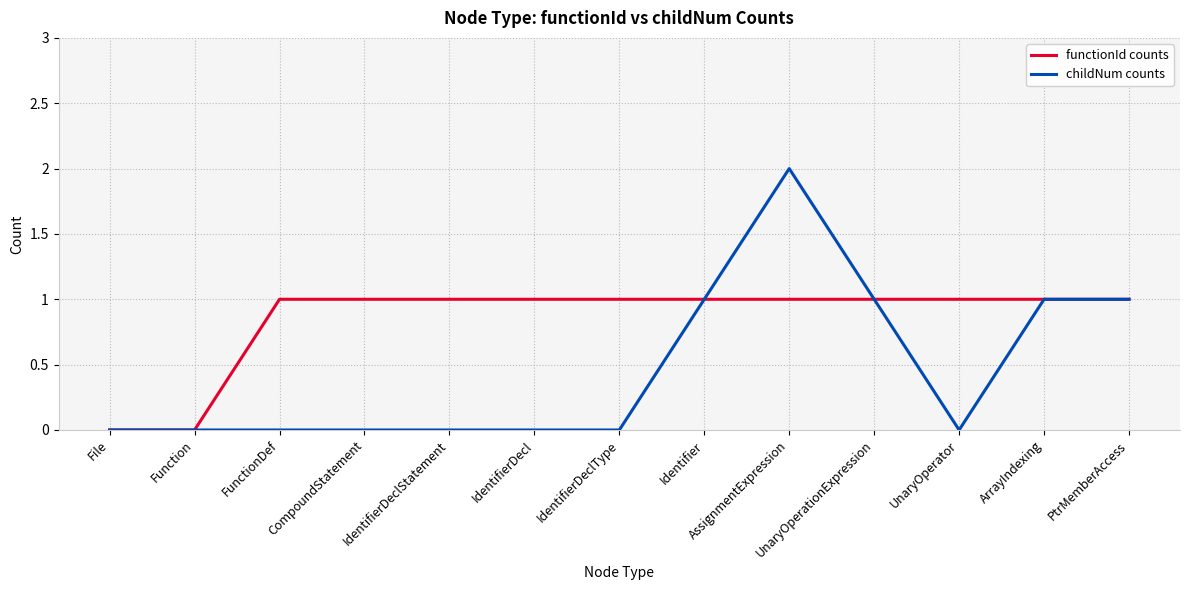

What position from the left is UnaryOperator?

11